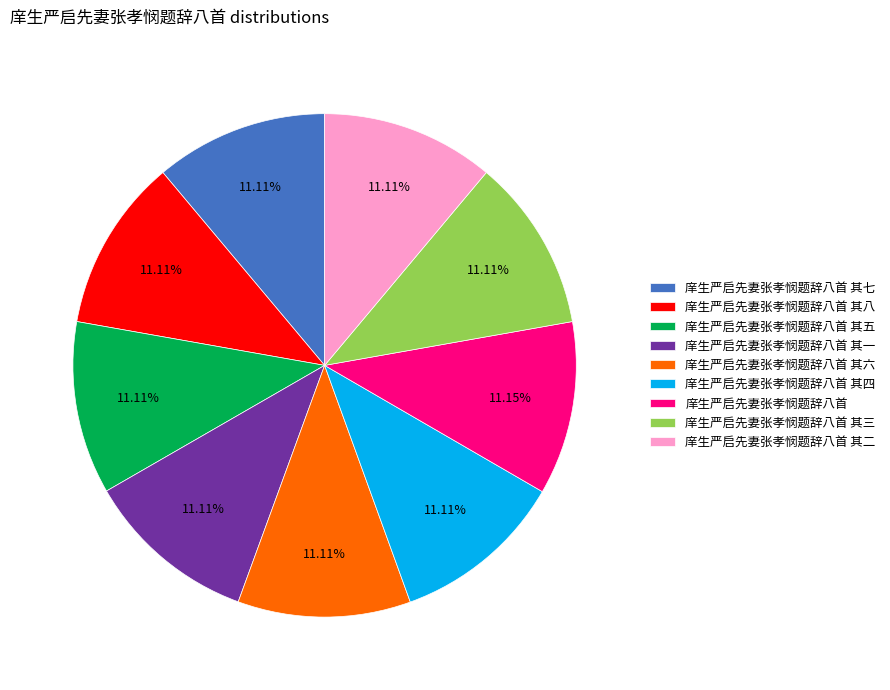

Do 庠生严启先妻张孝悯题辞八首 其八 and 庠生严启先妻张孝悯题辞八首 其二 together represent more than half of the pie?

No